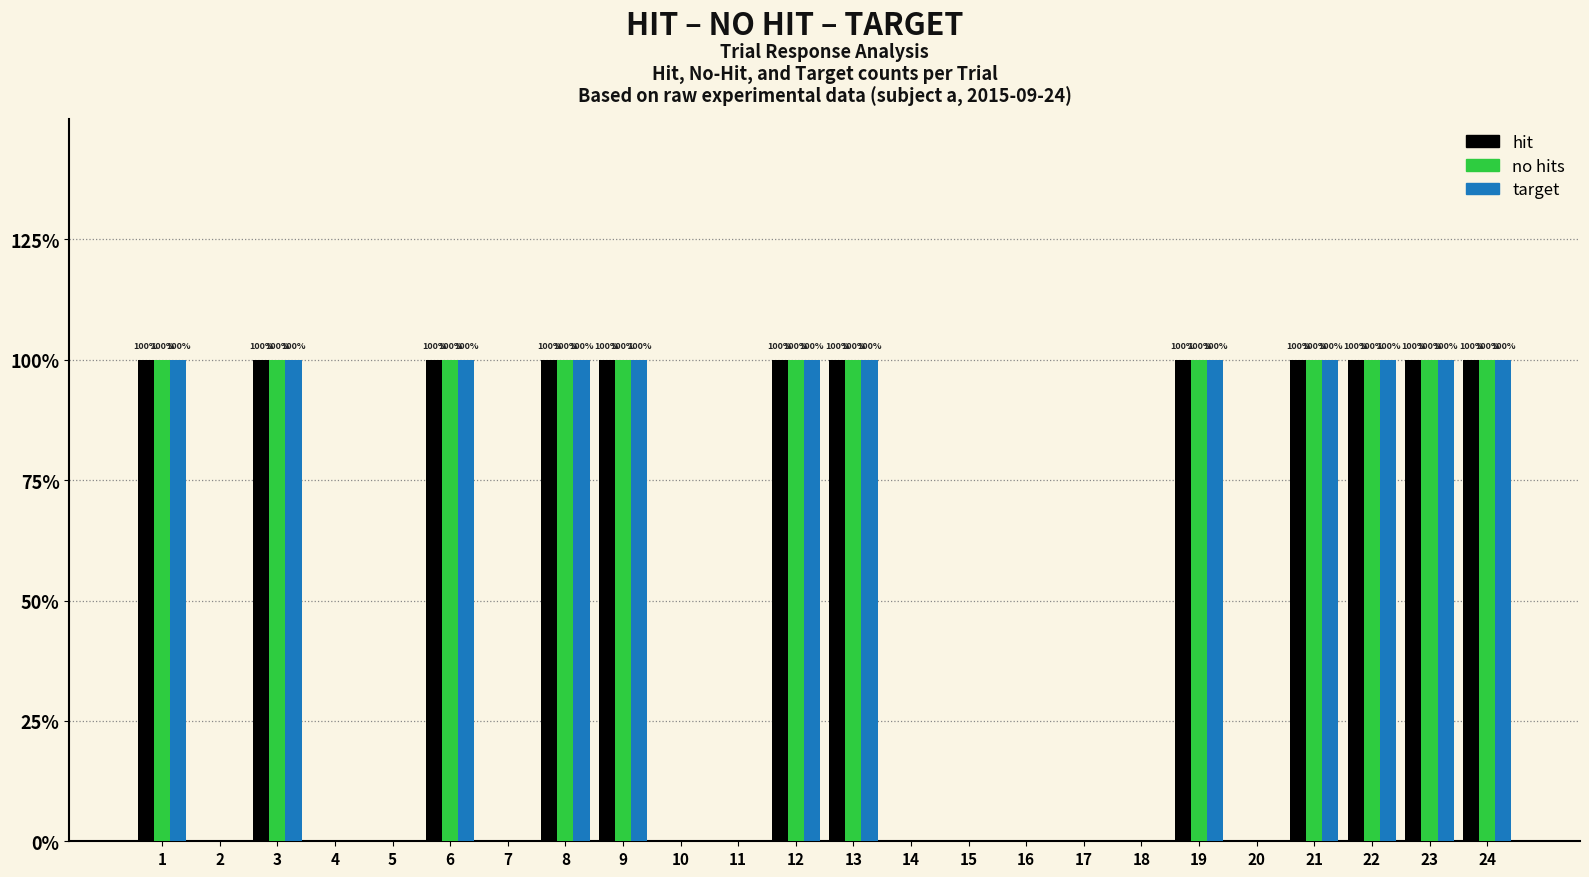

The value of no hits at 10 is 0. True or false?

True